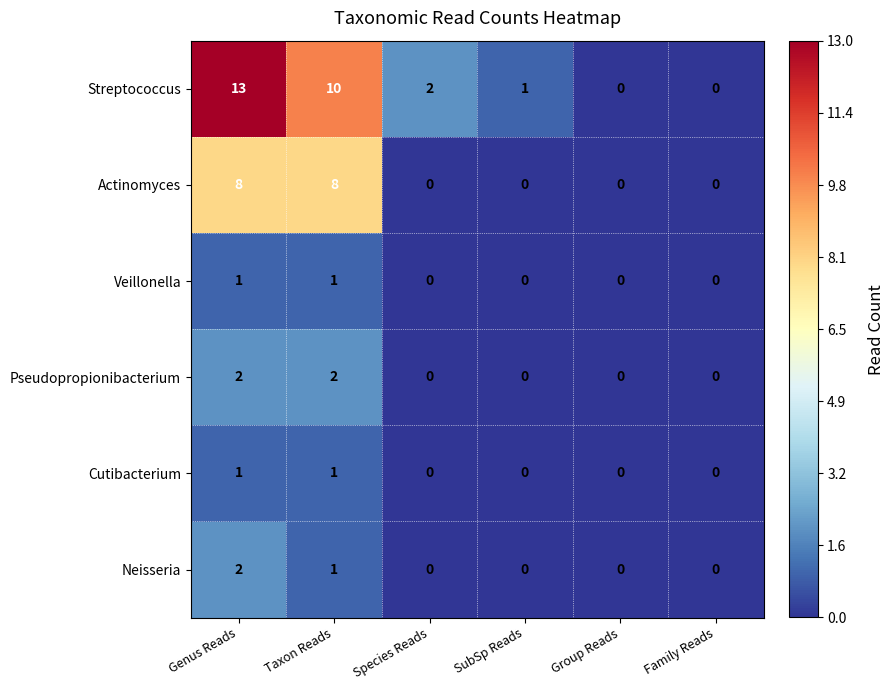

What is the difference between the maximum and minimum values in the Streptococcus series?

13